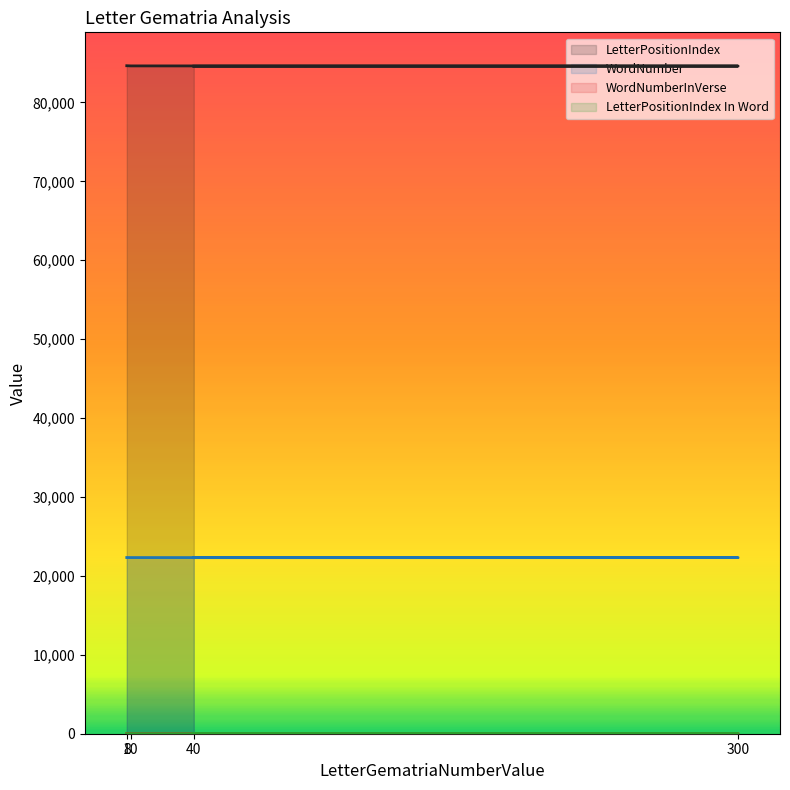

Which category has the lowest value across all series?

40